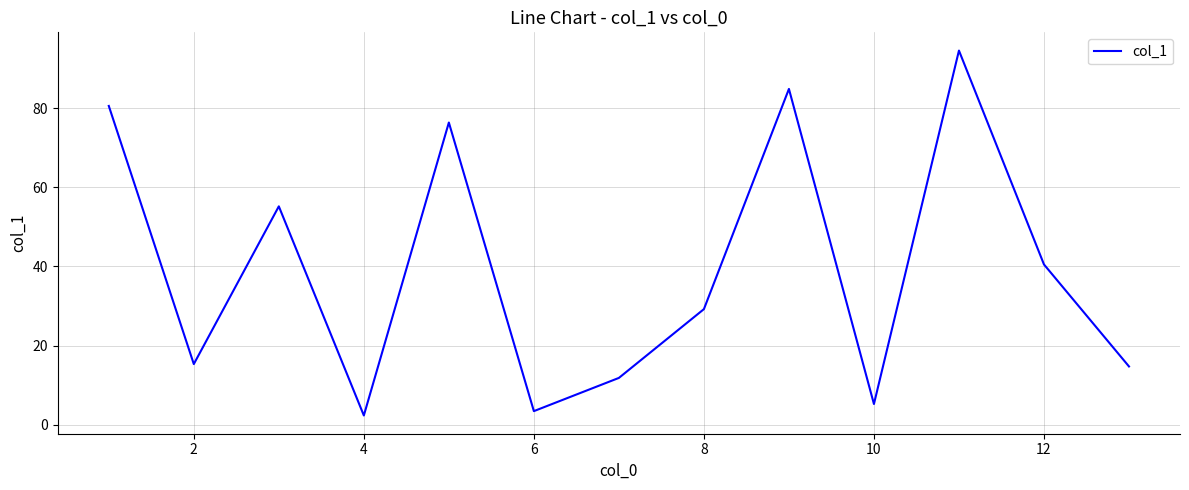

What is the greatest value displayed?

94.6